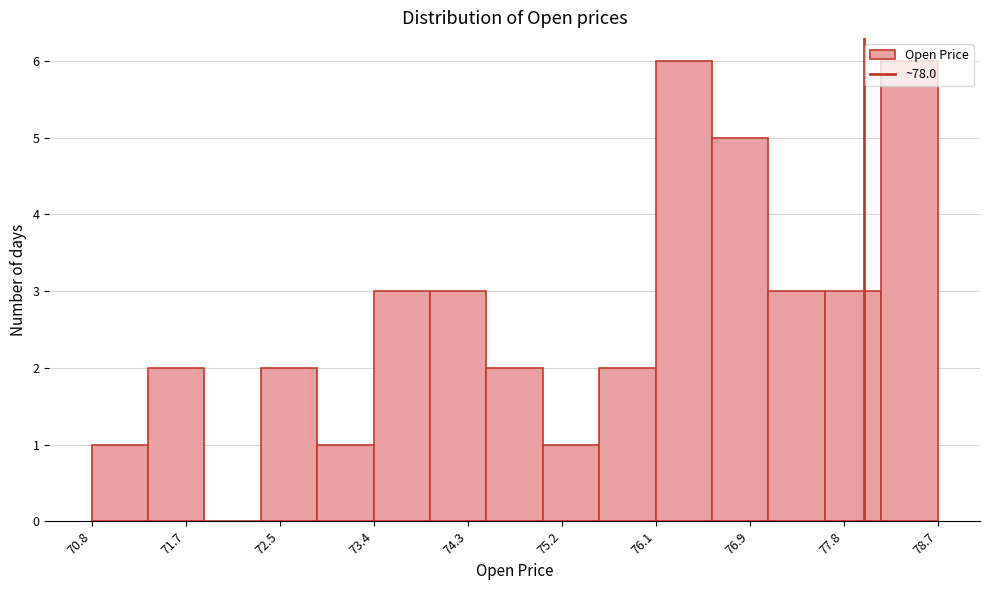

What is the height of the bar covering 76.6 to 77.1 on the x-axis? Neither the bar edges nor the heights are printed on the chart, so give them approximately, as read against the axes.

5